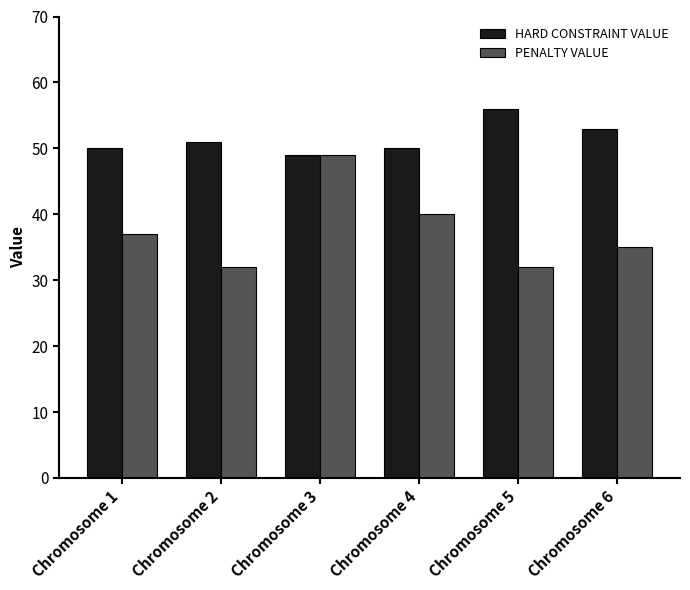

What is the greatest value displayed?

56